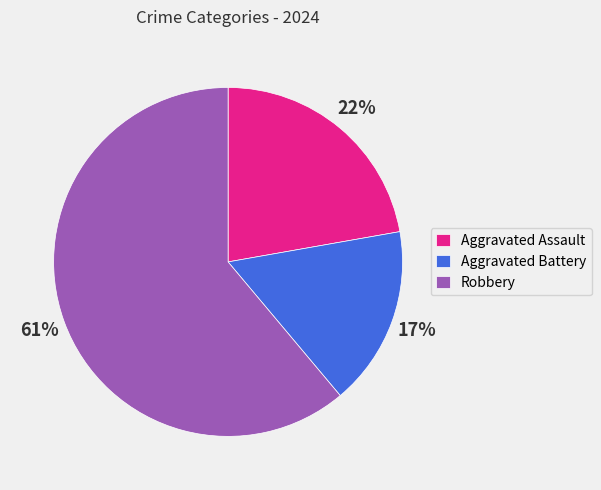

Rank the categories by value from highest to lowest.

Robbery, Aggravated Assault, Aggravated Battery